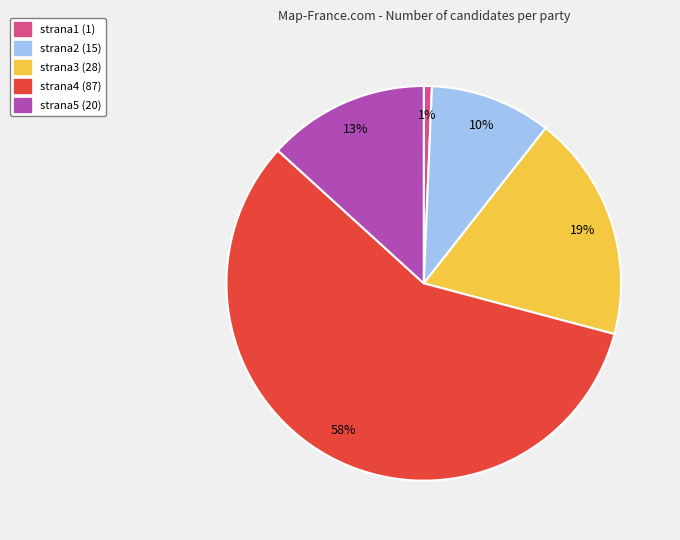

What percentage is the strana3 slice, to the nearest percent?

19%